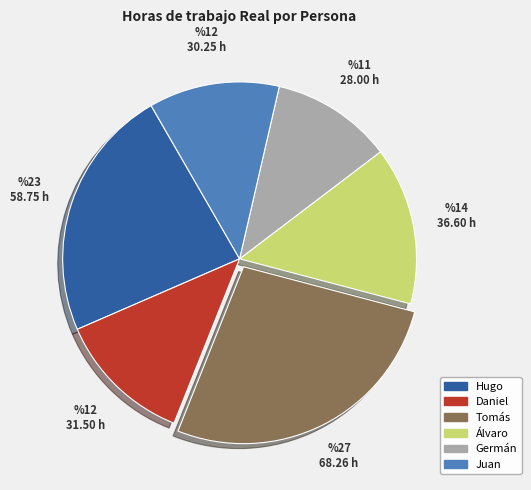

Is the sum of Álvaro and Hugo greater than half?

No